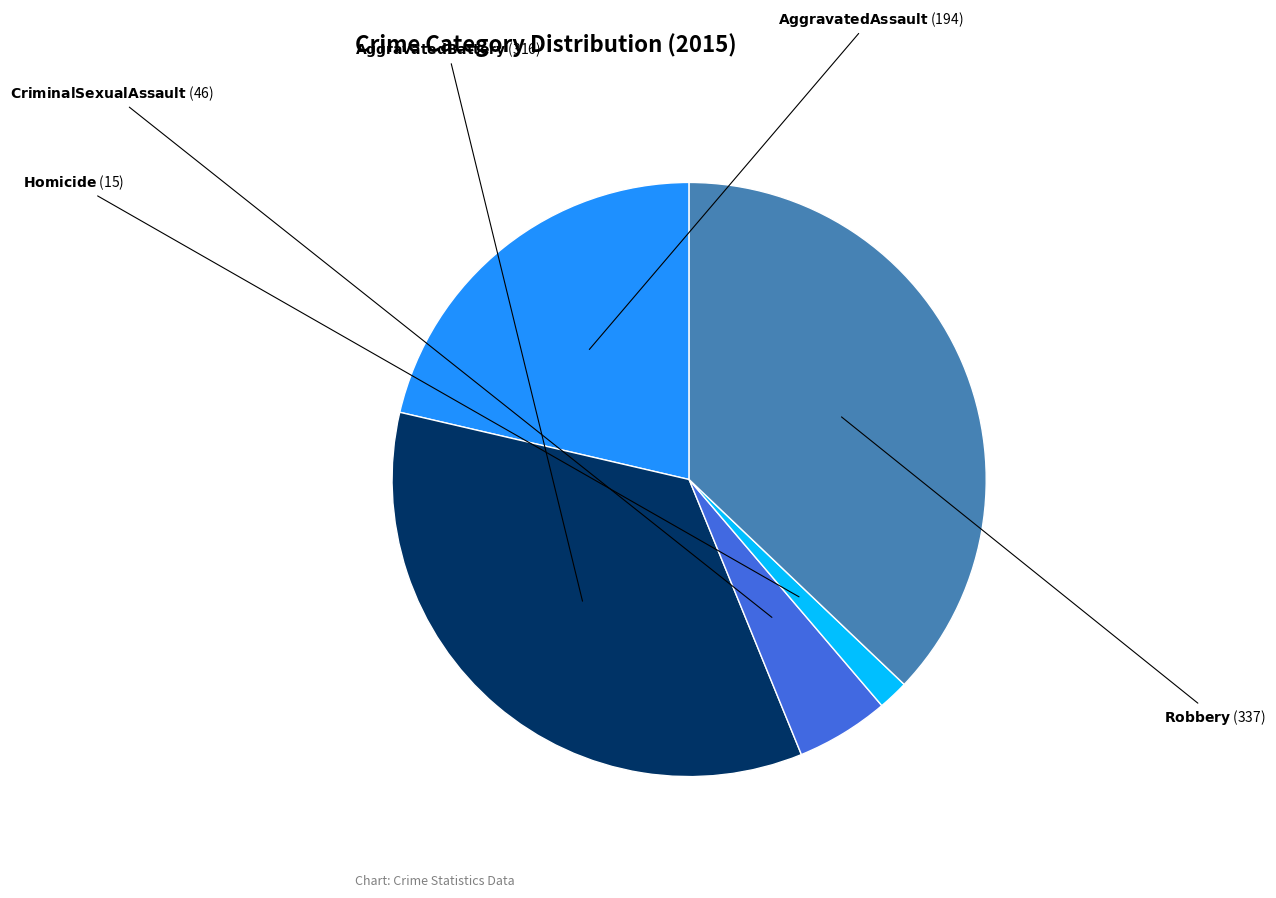

Does any single category account for the majority?

No